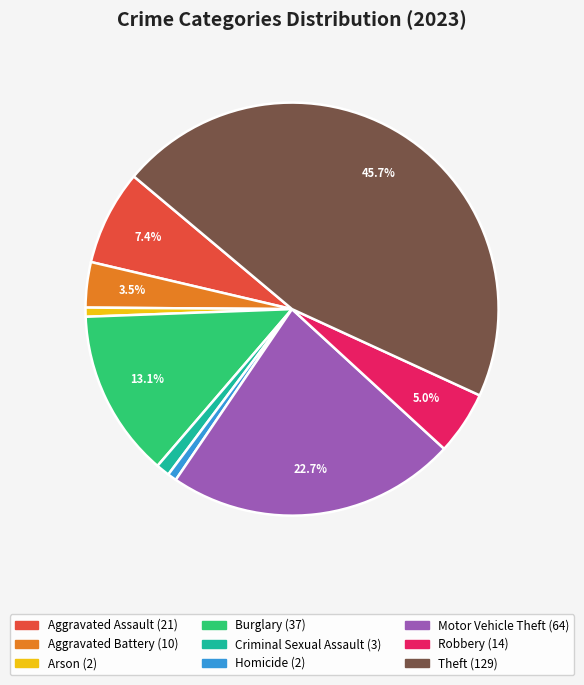

How many slices are in this pie chart?

9